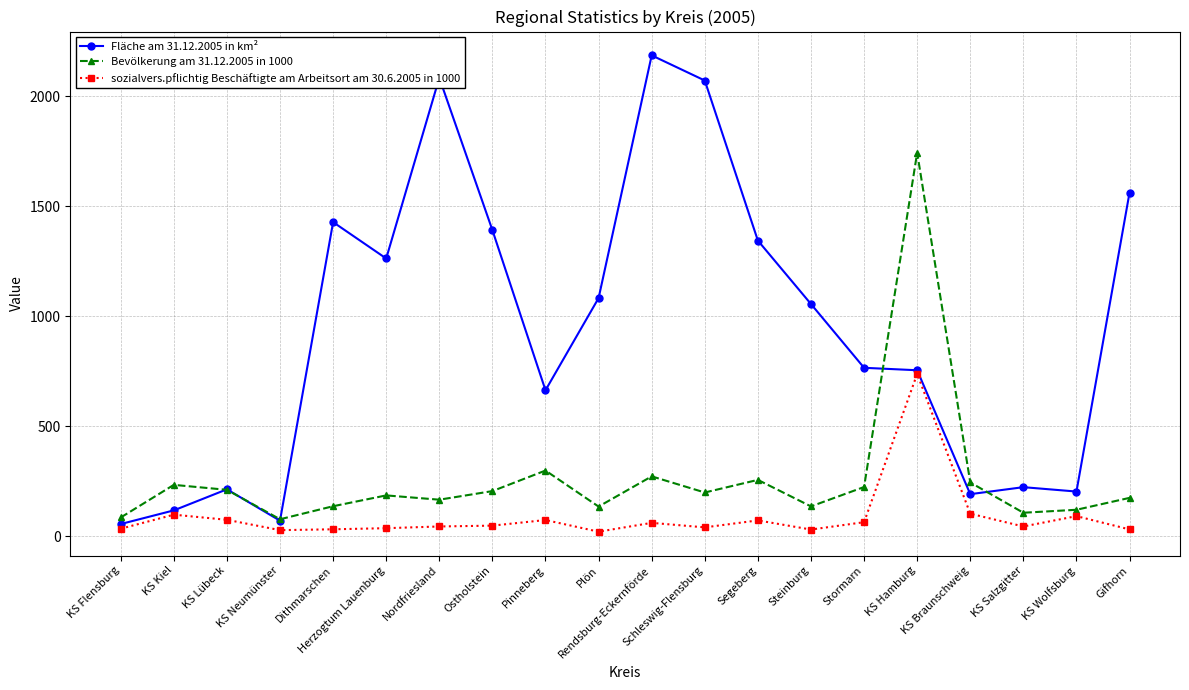

What is the average value of the Fläche am 31.12.2005 in km² series?

936.9